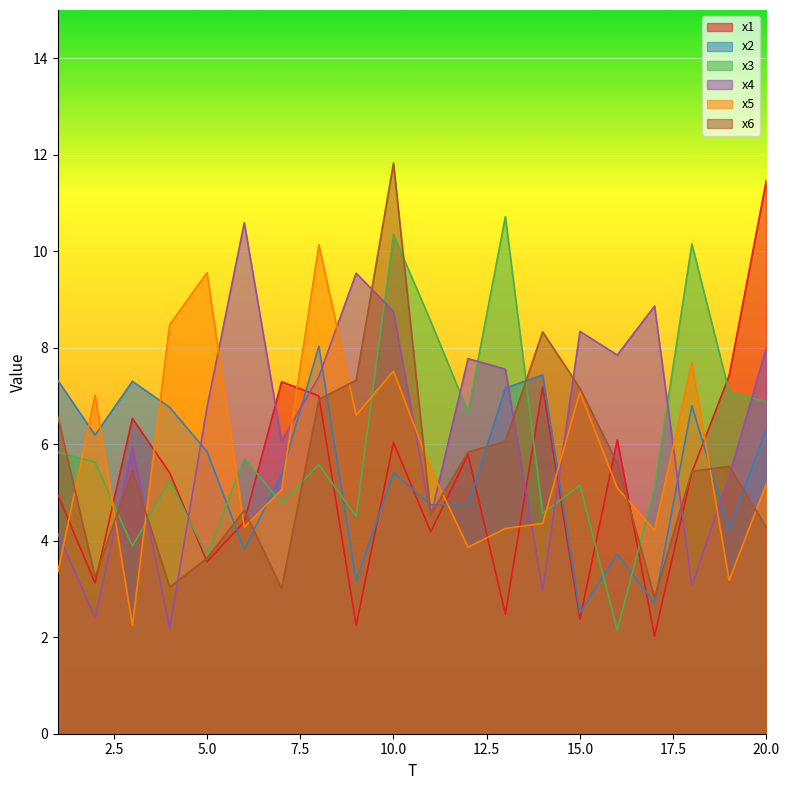

List the labels in order of x3 value, largest first.

13, 10, 18, 11, 19, 20, 12, 1, 6, 2, 8, 4, 15, 17, 7, 14, 9, 3, 5, 16